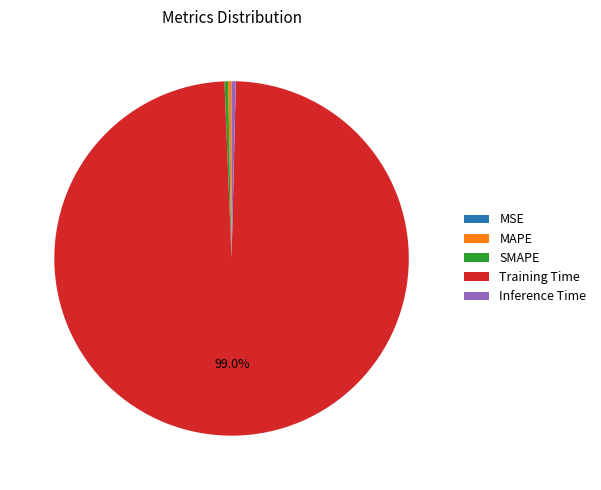

What portion of the pie excludes Training Time?

1.0%